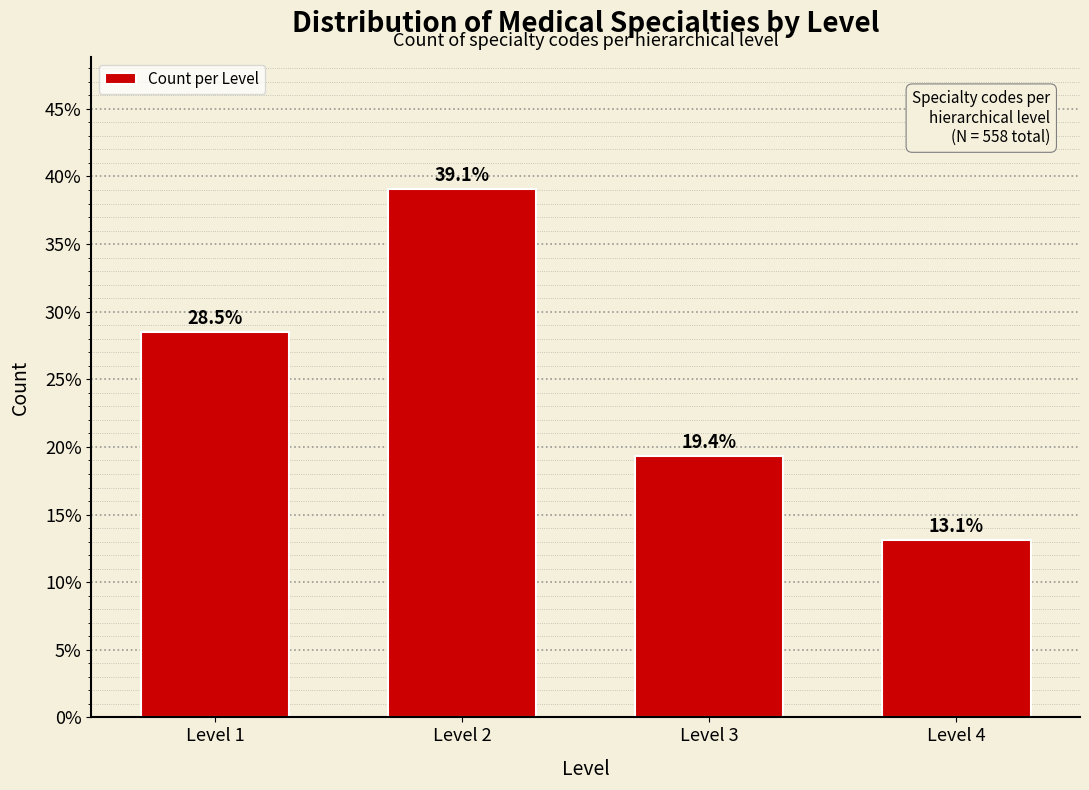

Reading left to right, transcribe all the data shown in this chart.

28.5	39.1	19.4	13.1